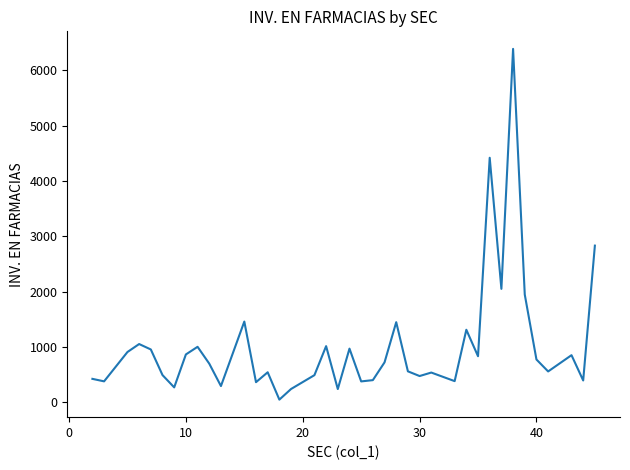

What is the difference between the maximum and minimum values?

6336